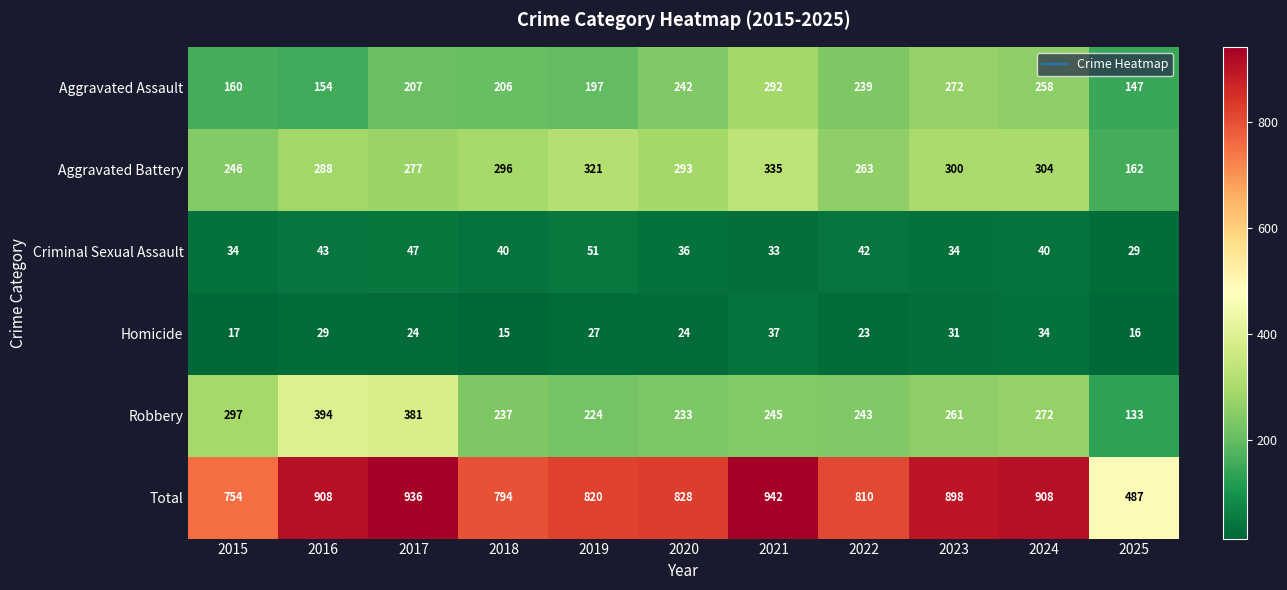

At how many categories does at least one series exceed 313?

11